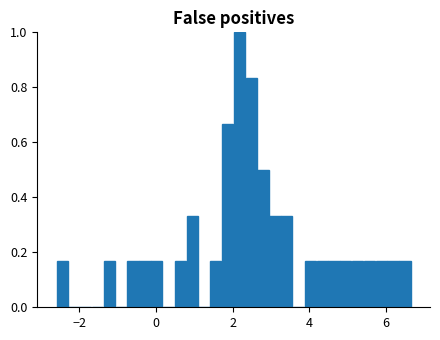

Read against the x-axis, roughly where is the centre of the tallest bar?

2.2